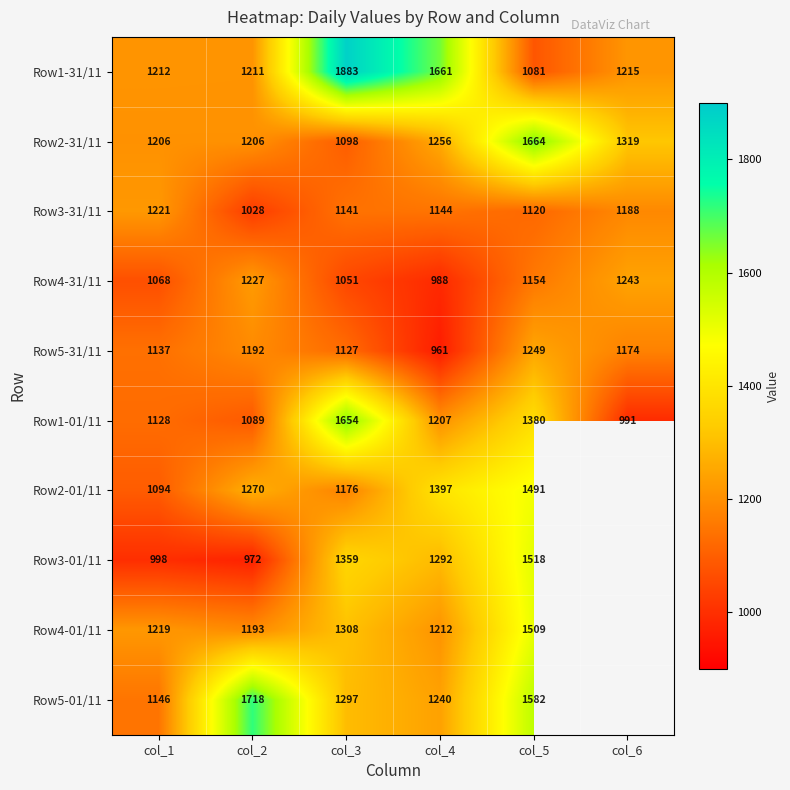

Which label corresponds to the smallest value in the chart?

col_4